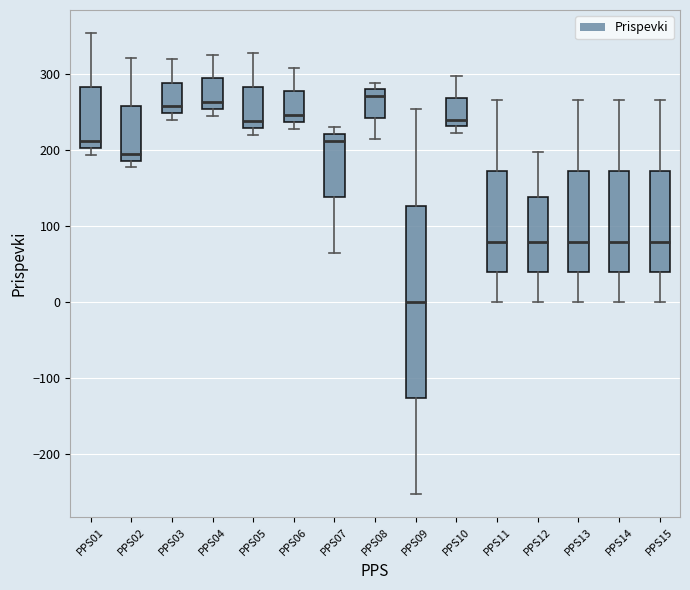

Reading left to right, transcribe this box plot: for each box, give where its median line is, the range the box spans, and where its two whiskers end, as read against the y-axis. The values are not printed on the chart, so give them approximately, as read against the axis.

PPS01: median 210, box 200 to 280, whiskers 190 to 350
PPS02: median 190 (just above the box's lower edge), box 190 to 260, whiskers 180 to 320
PPS03: median 260, box 250 to 290, whiskers 240 to 320
PPS04: median 260, box 250 to 290, whiskers 240 to 330
PPS05: median 240, box 230 to 280, whiskers 220 to 330
PPS06: median 250, box 240 to 280, whiskers 230 to 310
PPS07: median 210, box 140 to 220, whiskers 60 to 230
PPS08: median 270, box 240 to 280, whiskers 210 to 290
PPS09: median 0, box -130 to 130, whiskers -250 to 250
PPS10: median 240, box 230 to 270, whiskers 220 to 300
PPS11: median 80, box 40 to 170, whiskers 0 to 270
PPS12: median 80, box 40 to 140, whiskers 0 to 200
PPS13: median 80, box 40 to 170, whiskers 0 to 270
PPS14: median 80, box 40 to 170, whiskers 0 to 270
PPS15: median 80, box 40 to 170, whiskers 0 to 270